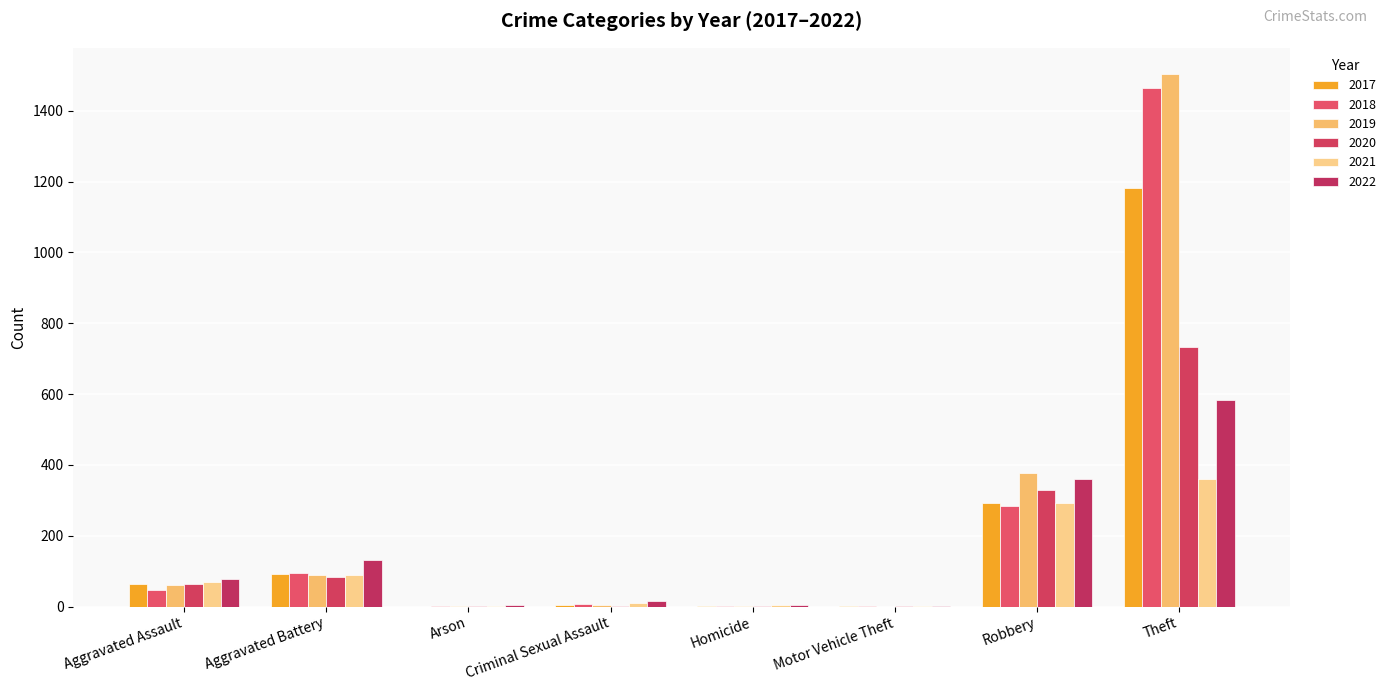

What is the value of the 2017 bar at the 5th from the left?

1